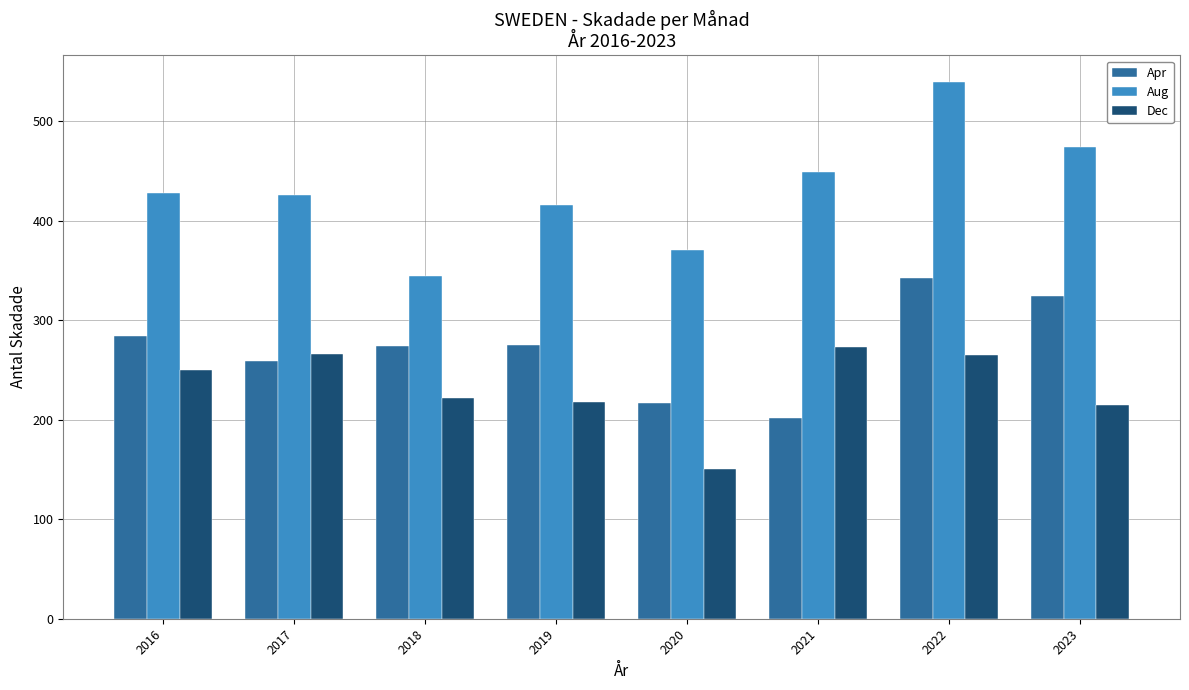

Read the Aug value at 2023.

473.8